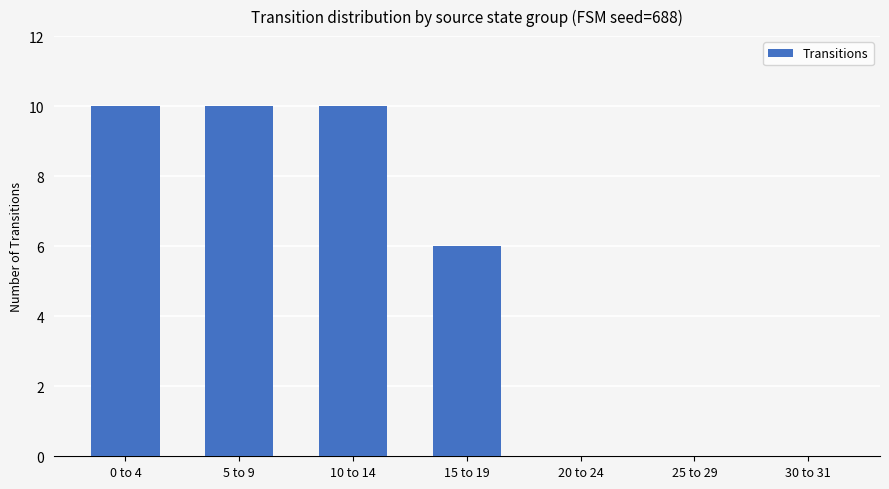

What is the greatest value displayed?

10